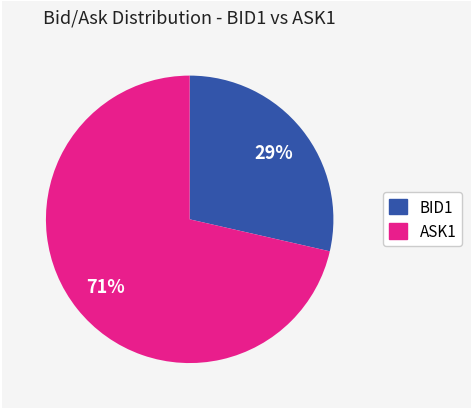

Is there a majority slice in this chart?

Yes